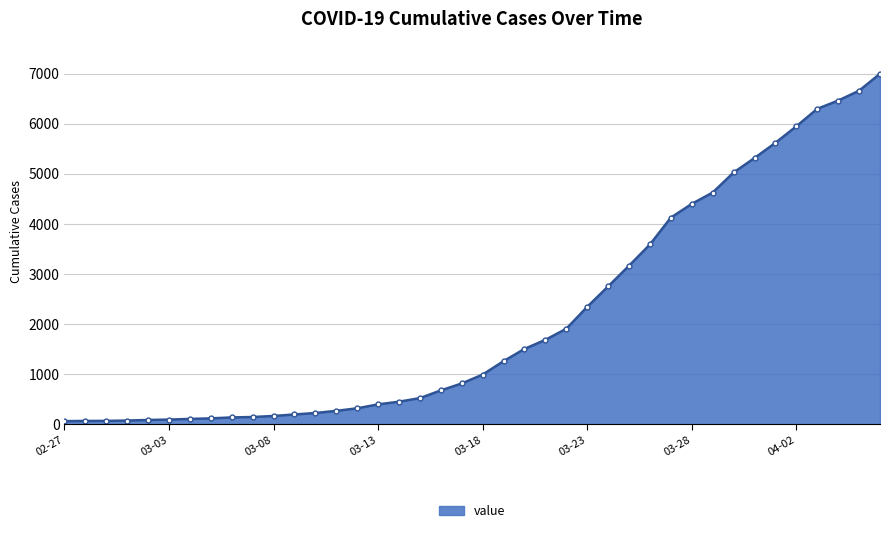

What is the difference between the maximum and minimum values?

6931